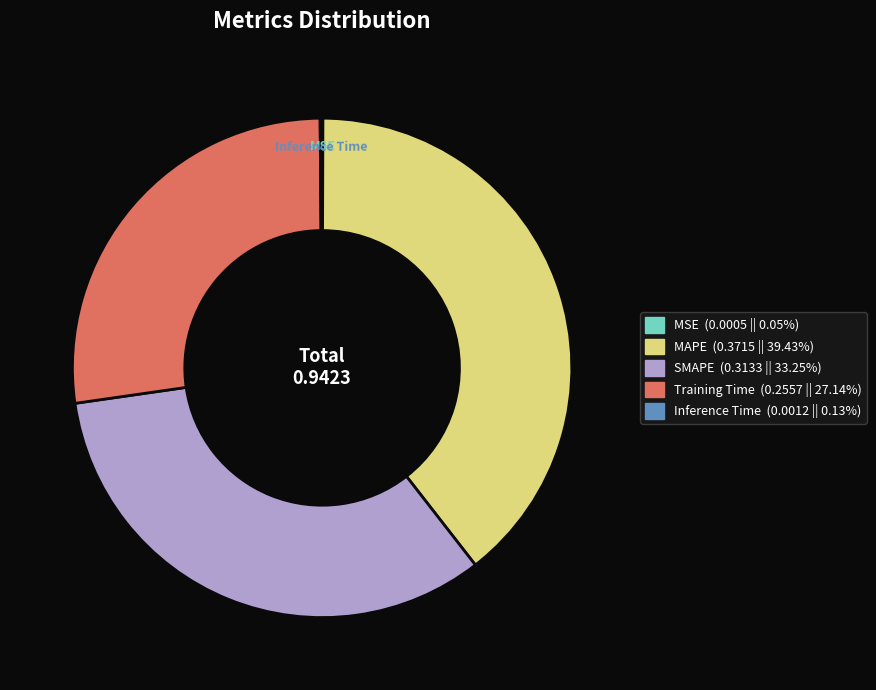

What is the largest slice in the pie chart?

MAPE